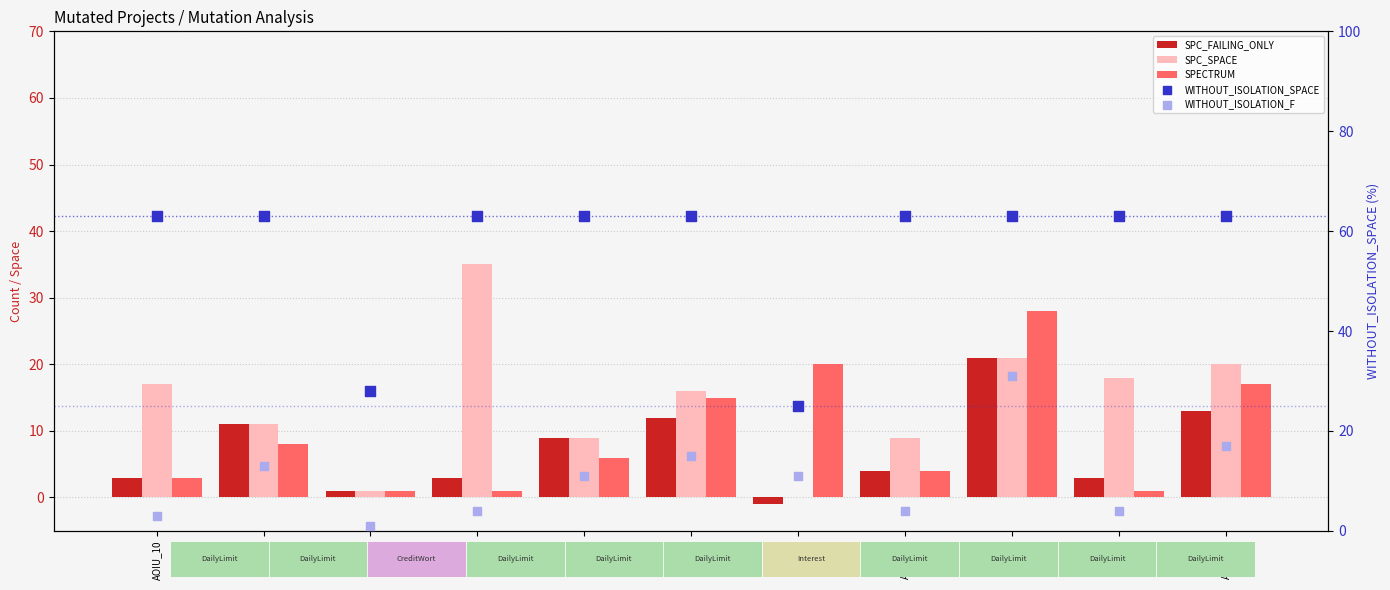

Which series reaches the maximum Y coordinate?

WITHOUT_ISOLATION_SPACE